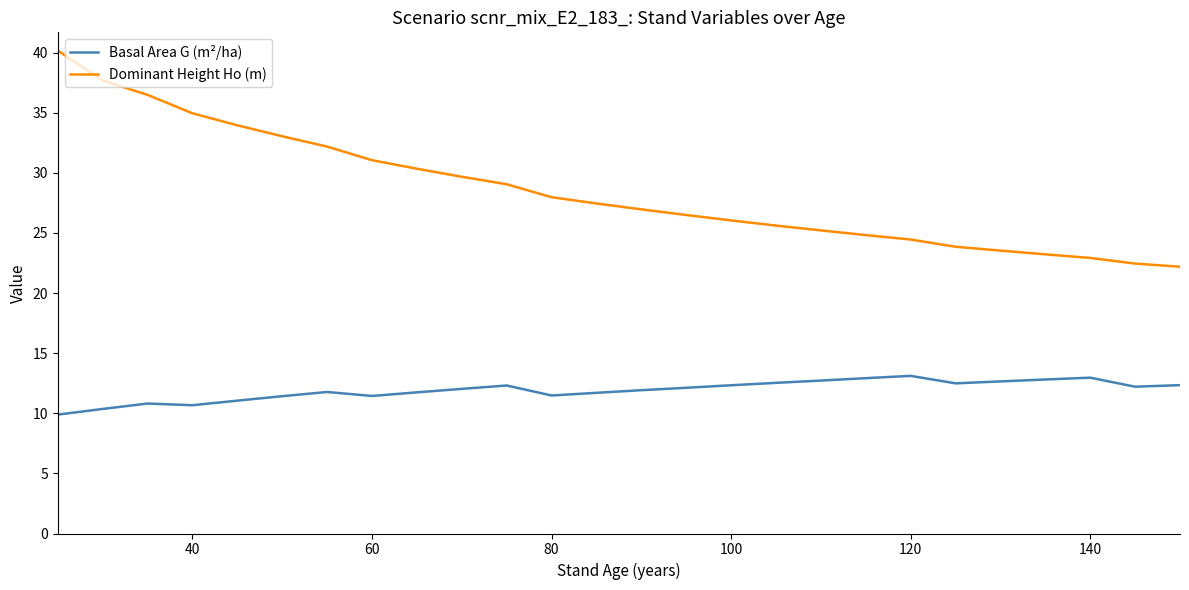

Which series has the widest spread of values?

Dominant Height Ho (m)